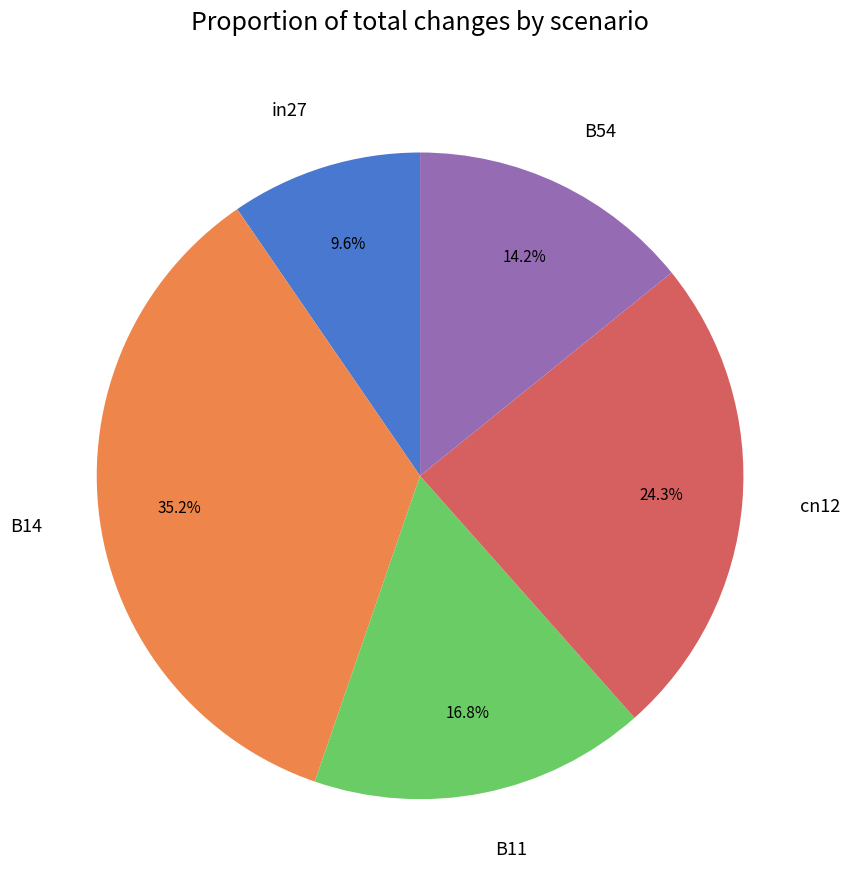

To the nearest percent, what is the combined percentage of B14 and cn12?

59%